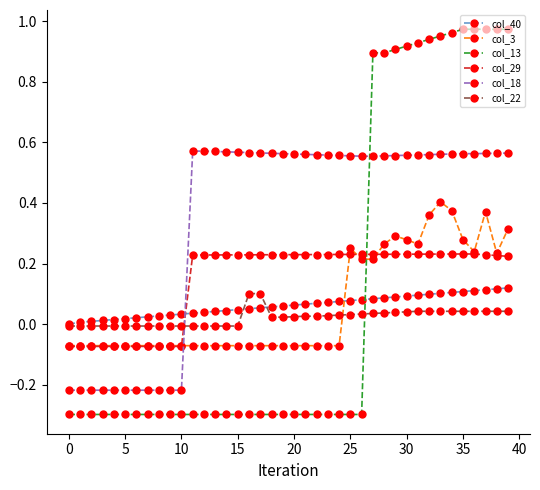

Which series ends up on top after the final intersection of col_13 and col_22?

col_13